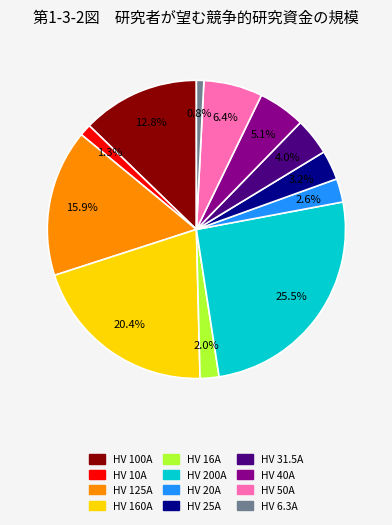

What is the ratio of the value at HV 25A to the value at HV 40A?

0.6